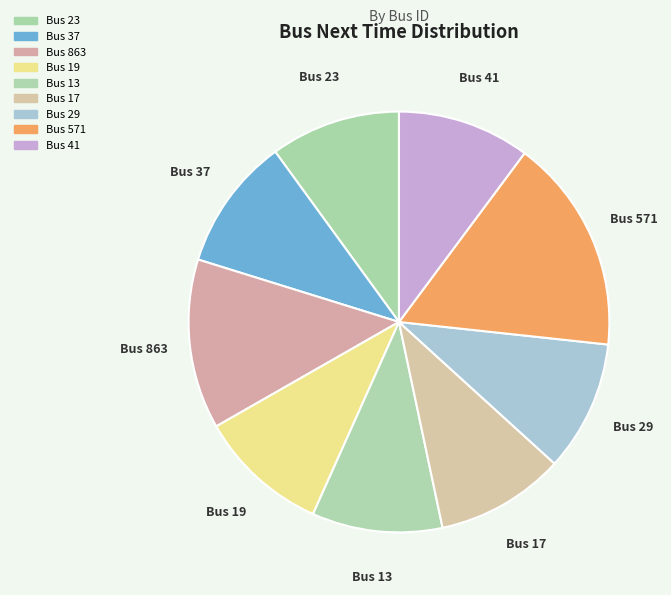

How many segments does this pie chart have?

9